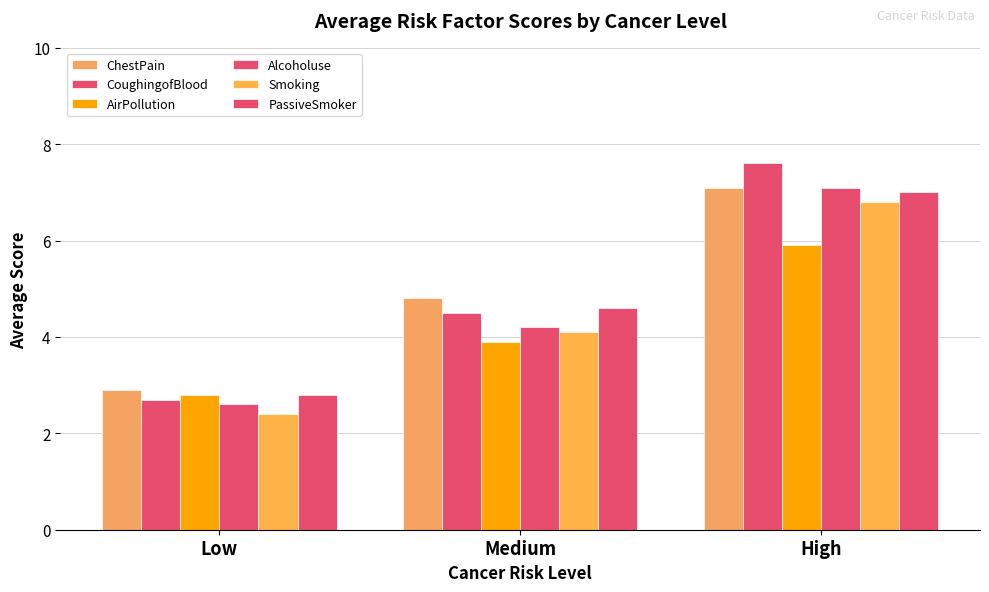

What is the difference between the maximum and minimum values in the Alcoholuse series?

4.5